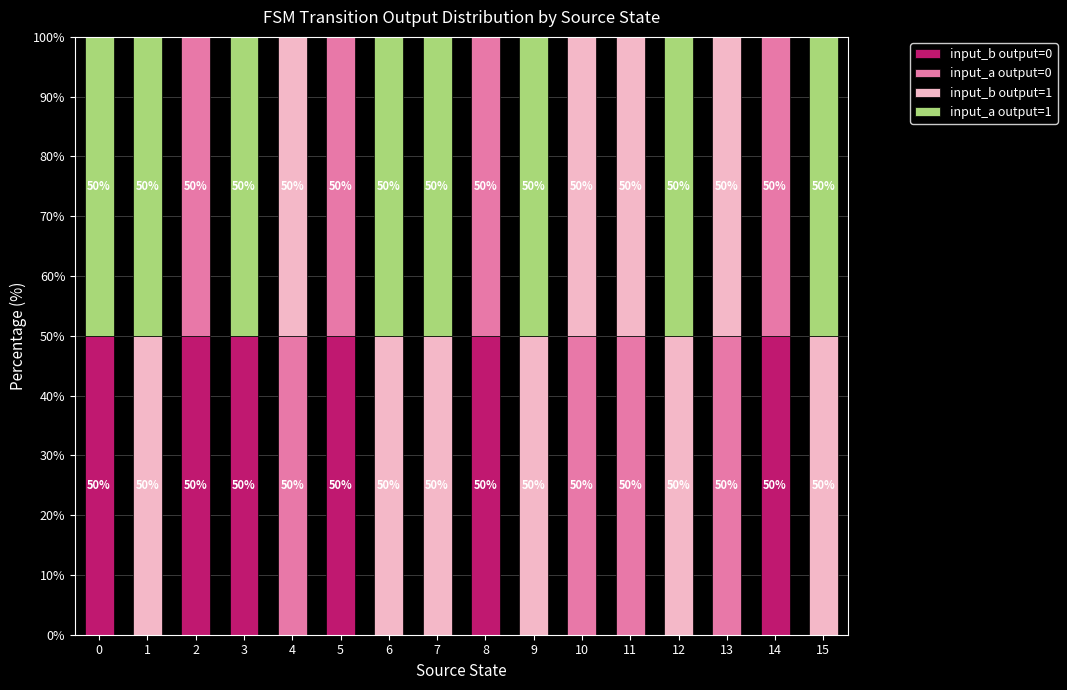

What is the total value across all series at 10?

100